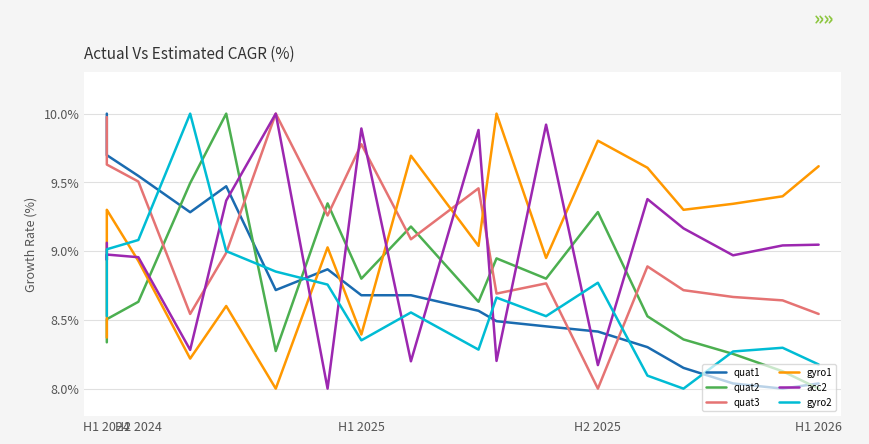

What is the lowest value of the quat1 series?

8.0